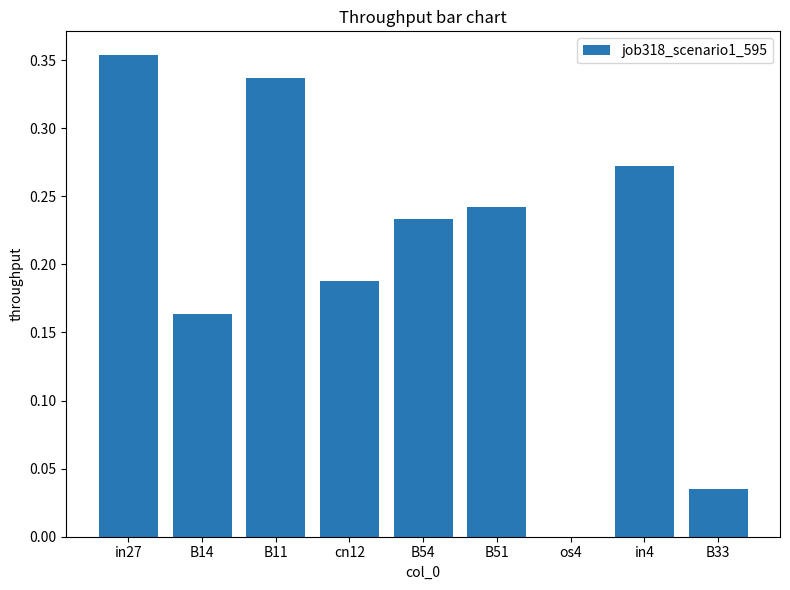

What is the change in value from B11 to os4?

-0.3